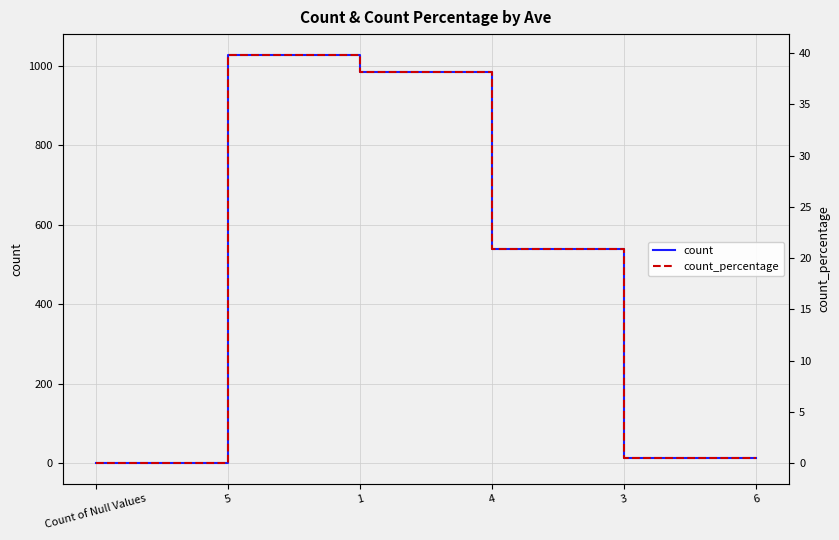

True or false: count and count_percentage intersect in this chart.

False